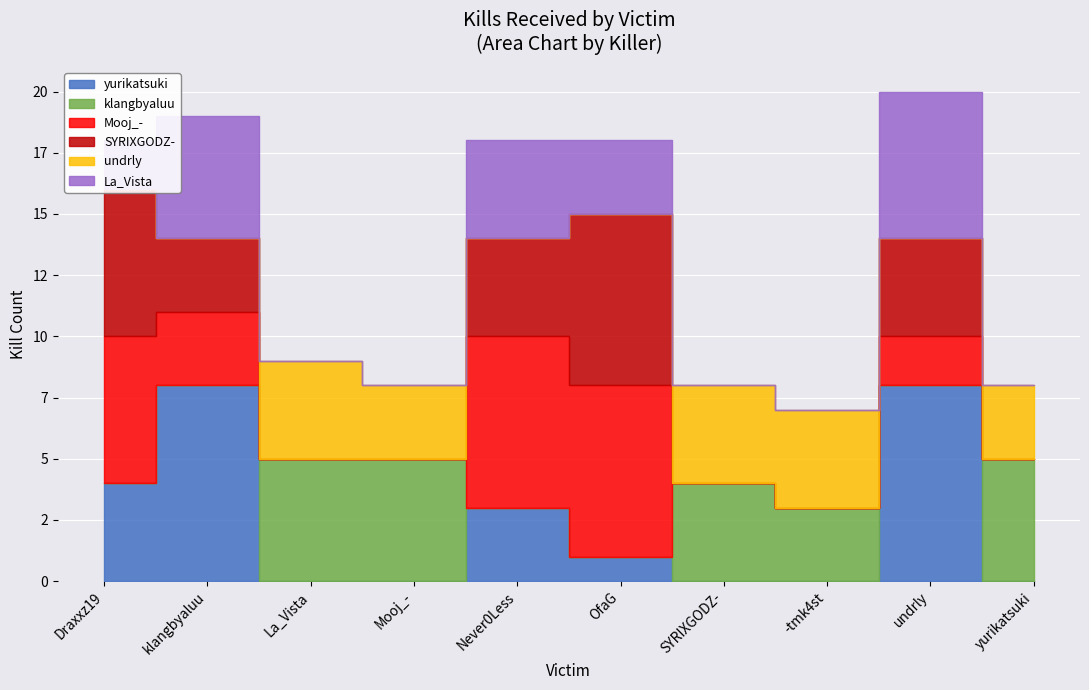

At klangbyaluu, list the series in order from smallest to largest.

klangbyaluu, undrly, Mooj_-, SYRIXGODZ-, La_Vista, yurikatsuki